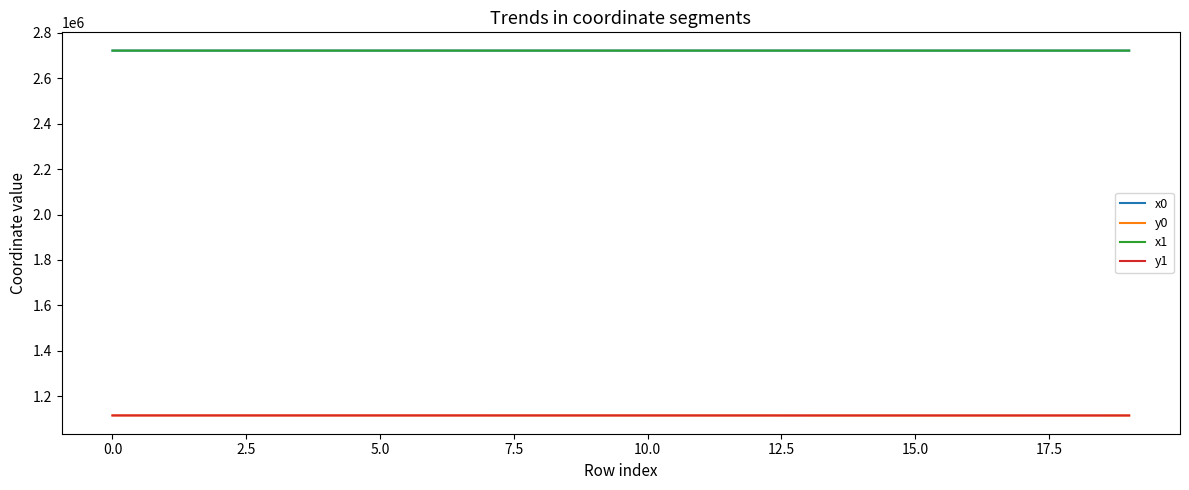

What is the smallest value displayed?

1115392.5